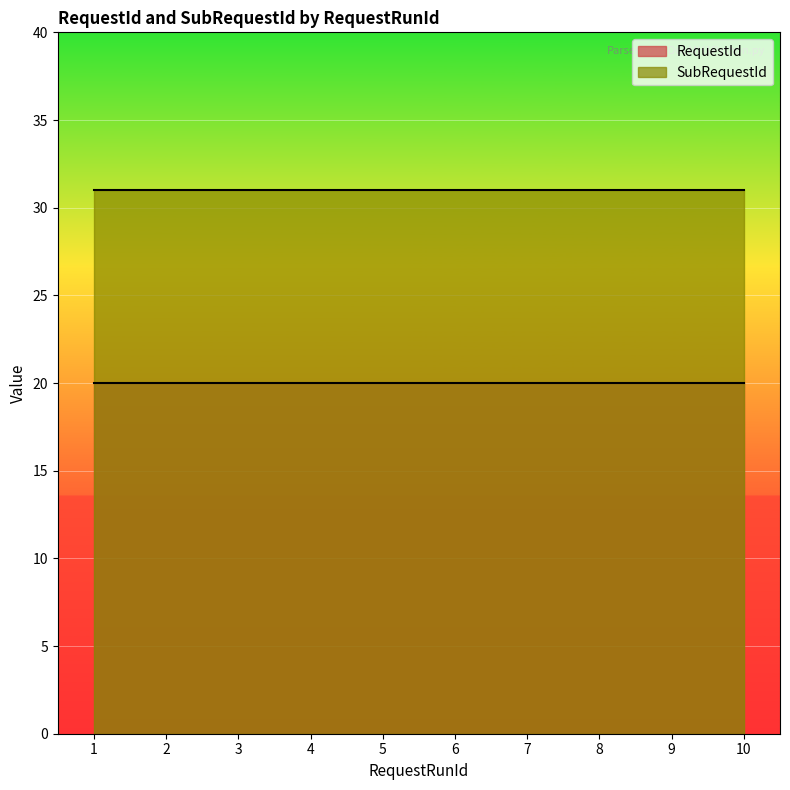

True or false: SubRequestId and RequestId cross at least once.

False